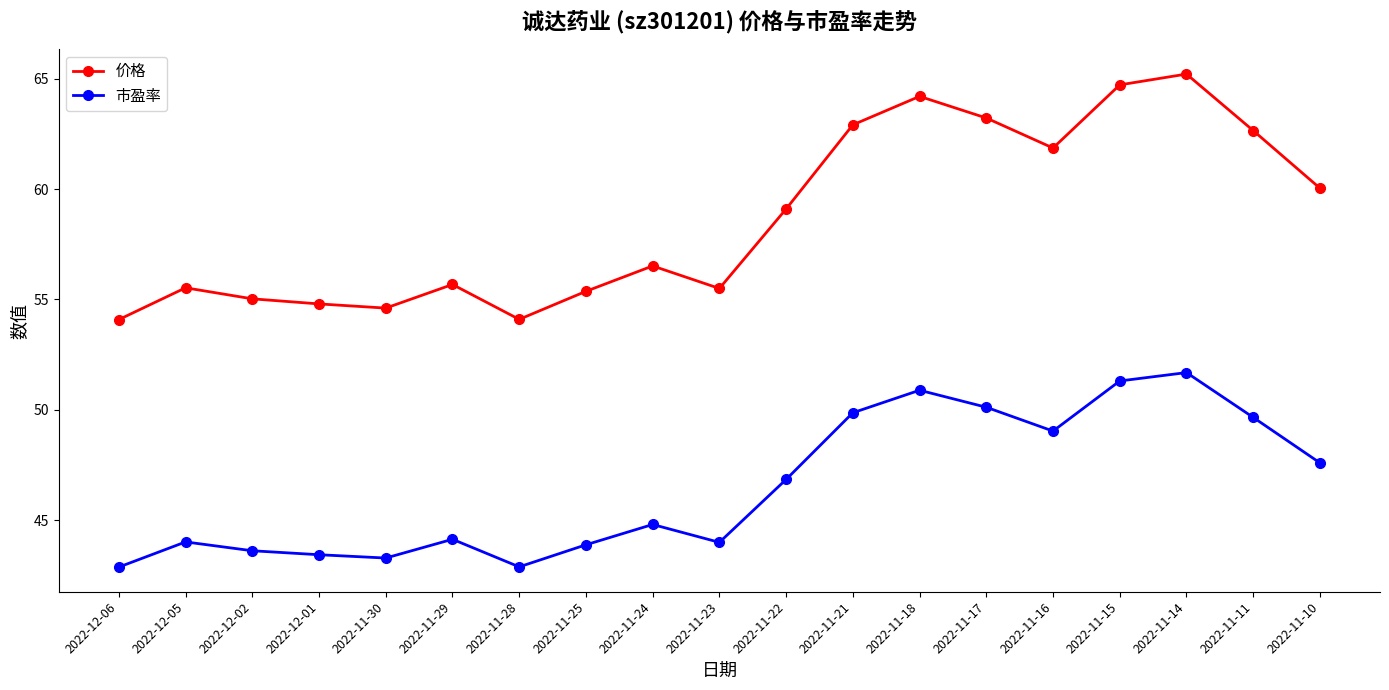

True or false: 市盈率 has a value of 76.3 at 2022-11-17.

False